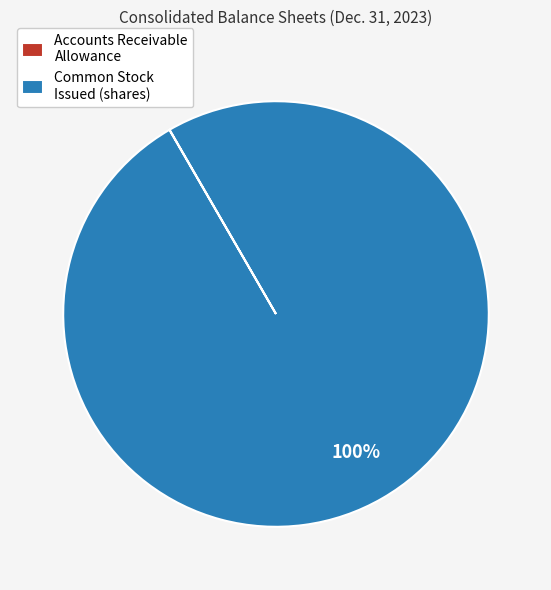

To the nearest percent, what portion does Common Stock Issued (shares) represent?

100%